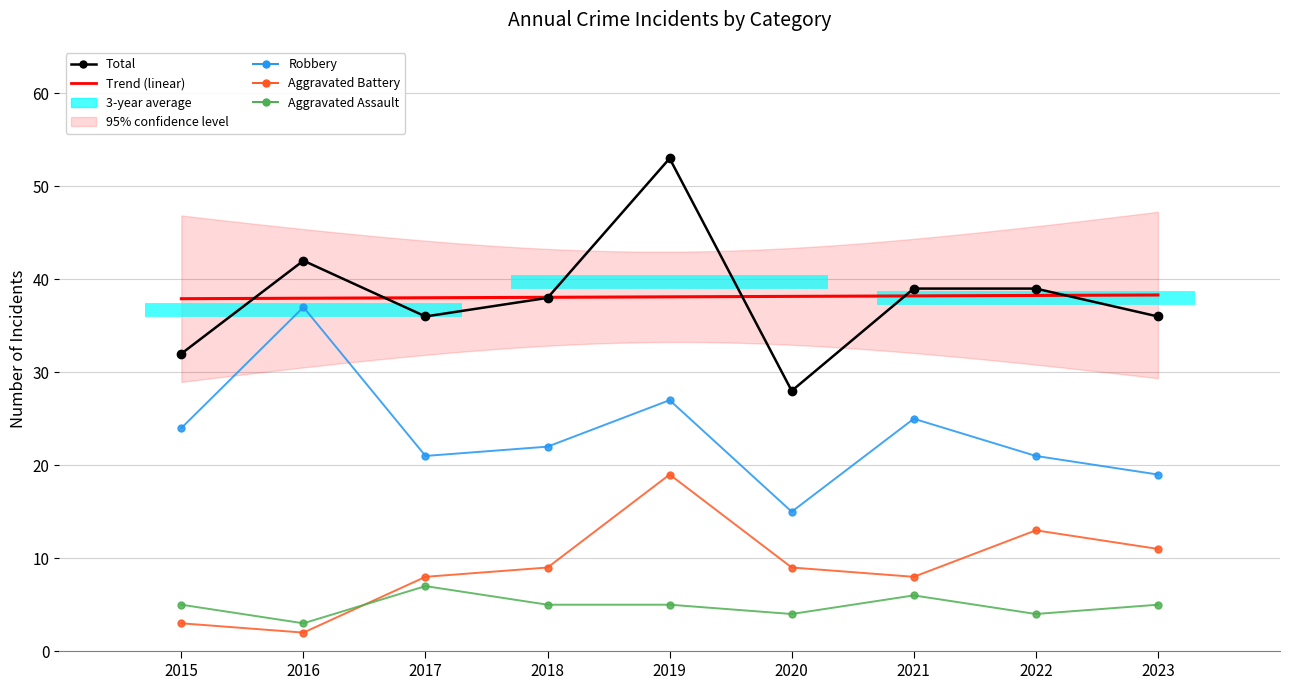

True or false: Aggravated Battery has a value of 23 at 2022.

False